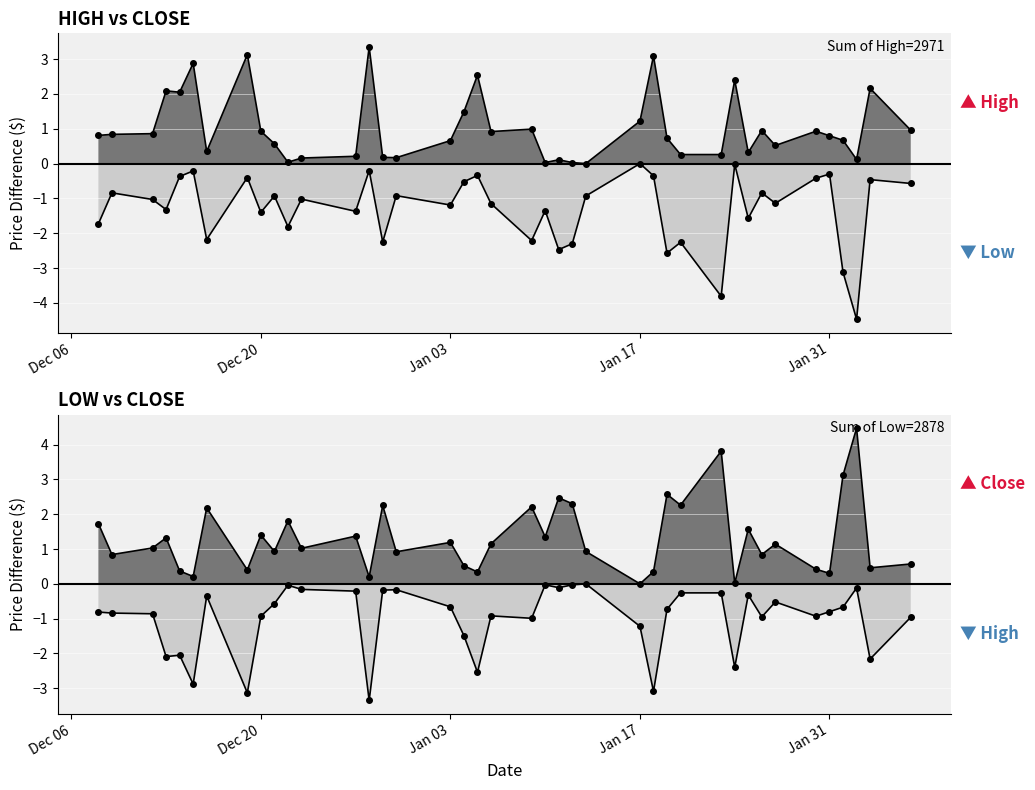

Where is Close nearest to the value 75?

2023-01-25